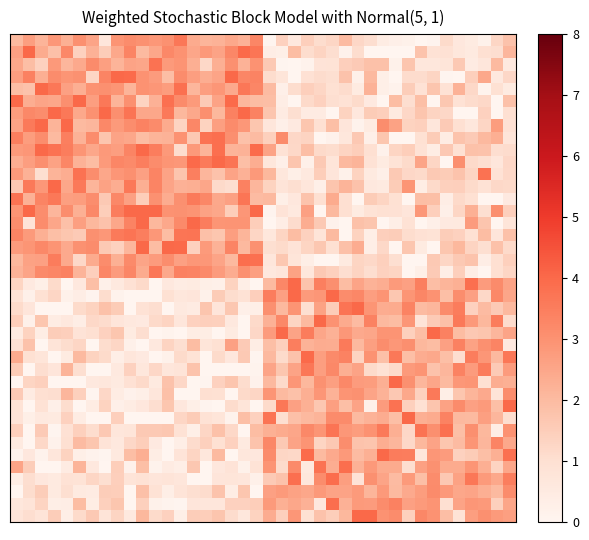

Reading right to left, list all the values displayed in this chart.

row_0: 1.8	1.3	0.2	0.5	0.6	1.2	0.1	0.0	0.2	0.3	0.4	1.0	1.2	2.0	1.3	1.1	1.5	0.6	1.4	0.1	3.3	2.2	2.5	2.2	2.1	2.4	3.7	3.0	2.9	3.0	3.1	2.9	0.7	2.6	3.1	2.3	2.9	2.2	2.7	2.0
row_1: 2.1	1.1	1.0	0.5	0.7	0.9	0.9	1.8	0.0	0.0	0.0	0.0	1.1	0.2	1.0	1.3	1.1	2.0	0.3	0.4	3.7	4.0	3.3	2.6	2.8	2.5	3.0	3.2	2.5	2.0	3.3	2.4	1.5	2.2	1.4	3.2	1.9	2.4	4.0	2.6
row_2: 0.6	2.0	0.7	0.5	1.6	0.8	0.7	0.7	1.7	0.2	1.8	1.8	1.6	1.5	0.9	0.8	0.1	0.0	0.0	1.6	3.0	2.2	3.0	2.3	1.2	2.3	2.9	2.8	3.8	2.5	2.6	2.2	2.7	3.2	2.4	2.1	2.8	1.4	1.9	2.5
row_3: 1.2	0.6	2.4	1.5	0.0	0.1	1.3	1.1	1.1	0.0	0.3	2.1	0.2	1.8	1.0	1.1	0.9	0.0	0.8	1.1	3.4	3.3	4.0	2.5	2.3	2.7	3.1	1.9	2.8	3.0	3.9	4.0	3.3	1.3	3.0	2.9	3.1	2.3	3.4	2.7
row_4: 0.5	1.0	0.1	1.2	2.2	0.9	1.7	0.9	1.5	0.1	0.3	2.2	0.5	1.1	0.9	1.3	1.5	1.1	0.3	2.0	3.3	3.7	2.4	2.9	2.7	2.1	3.8	2.7	2.9	3.0	2.2	2.9	3.0	3.0	2.3	2.7	3.7	4.0	1.8	1.9
row_5: 1.8	0.0	1.2	1.1	0.9	1.7	0.0	1.9	1.0	2.0	0.0	0.6	1.1	0.9	1.0	1.4	1.2	0.0	0.4	1.9	2.0	2.1	4.0	2.6	1.6	2.8	3.2	3.8	2.2	1.3	3.0	2.2	3.7	2.7	4.0	3.1	2.5	2.5	2.3	4.0
row_6: 1.0	0.0	1.4	0.0	0.0	1.2	1.3	1.7	1.2	0.5	1.4	1.6	0.6	1.4	0.0	0.4	0.5	1.0	0.5	1.7	3.4	4.0	3.4	2.1	3.1	2.5	2.1	3.6	2.5	2.5	3.7	3.1	4.0	3.0	2.5	3.7	4.0	3.1	3.2	2.7
row_7: 0.9	2.7	1.3	0.7	1.0	1.6	0.7	1.4	1.4	2.6	3.1	0.5	0.1	0.7	1.9	1.0	1.7	0.6	0.3	0.7	1.7	2.9	3.2	2.7	1.4	3.3	1.3	2.4	3.2	3.4	3.1	2.8	3.2	2.1	2.0	4.0	2.2	4.0	3.6	2.6
row_8: 0.8	2.3	2.0	1.6	1.8	0.4	1.5	1.0	0.0	0.0	1.7	0.3	1.7	0.7	0.2	0.0	1.3	1.2	3.2	1.4	2.0	1.8	3.1	3.9	3.8	1.6	3.0	2.2	2.2	2.0	2.5	2.6	1.7	3.2	2.2	3.5	2.0	3.1	2.7	3.5
row_9: 1.1	1.0	1.8	1.8	1.0	1.6	0.4	0.9	1.5	1.3	0.2	1.0	1.5	1.3	1.1	1.2	1.9	1.2	0.9	2.6	3.9	2.2	2.2	3.9	2.2	2.8	1.1	2.8	3.5	4.0	3.3	2.7	2.8	2.5	2.9	3.5	3.8	4.0	2.9	2.8
row_10: 1.2	0.7	1.0	1.2	3.1	0.0	1.3	2.6	1.1	0.8	0.5	0.9	2.2	2.0	0.8	1.6	0.2	1.7	0.3	0.7	2.3	1.9	3.7	4.0	3.6	4.0	2.8	2.9	3.1	3.5	3.2	3.3	2.8	1.9	2.2	3.3	2.6	3.1	2.7	2.3
row_11: 1.2	0.9	3.8	1.3	1.8	1.5	1.6	1.2	1.2	1.6	0.3	0.5	1.4	0.2	0.7	1.5	0.6	0.3	0.7	2.1	2.8	2.2	2.6	1.8	2.1	3.4	1.7	2.6	3.3	2.7	3.1	2.9	2.5	3.1	3.8	2.3	2.2	1.0	2.2	2.8
row_12: 1.2	1.2	0.9	1.1	1.4	1.4	1.2	0.4	2.9	1.5	0.5	0.6	1.8	2.2	1.7	0.3	0.7	1.0	0.8	1.4	2.1	3.4	1.0	1.2	2.5	2.3	2.2	2.5	3.3	2.3	3.6	2.3	2.6	2.1	3.6	2.5	4.0	2.8	3.6	1.6
row_13: 0.5	0.0	0.0	0.9	1.2	0.4	1.9	1.9	0.0	0.9	1.3	1.6	0.0	1.0	2.4	1.0	1.8	0.6	0.3	2.0	2.0	3.7	2.6	2.4	3.3	3.6	3.0	2.4	3.0	1.5	2.6	3.2	1.6	3.1	2.7	2.7	3.6	3.3	2.2	3.8
row_14: 1.4	3.1	1.0	2.3	1.3	0.3	1.4	2.8	0.7	0.9	1.0	0.9	0.5	1.0	2.0	0.0	2.6	0.6	0.8	0.1	4.0	2.9	1.5	2.5	2.6	2.9	3.0	3.0	4.0	4.0	4.0	3.5	1.5	3.2	2.3	3.1	2.1	3.1	4.0	3.0
row_15: 0.8	0.0	1.7	2.8	0.6	0.5	0.3	0.0	0.9	0.3	0.0	1.7	1.8	0.0	0.2	1.6	2.3	1.1	0.4	0.0	1.5	2.9	3.0	2.9	3.5	4.0	3.2	2.4	2.1	4.0	3.4	2.5	1.8	2.1	2.7	1.9	2.5	3.1	0.8	3.1
row_16: 1.8	0.7	1.9	0.9	1.4	1.5	0.9	0.9	1.1	1.5	1.5	0.3	1.3	0.0	2.0	0.8	1.4	1.9	1.3	0.7	1.3	2.1	2.7	1.7	1.9	3.7	3.7	1.9	2.9	3.5	3.7	3.6	2.8	3.0	1.6	1.7	1.9	2.3	2.8	3.3
row_17: 1.2	1.8	1.0	1.3	2.1	1.7	0.0	0.5	1.7	0.0	1.2	0.3	2.3	1.9	1.0	1.7	1.3	0.8	1.1	1.0	3.0	2.1	3.3	2.2	2.8	1.4	4.0	4.0	1.9	4.0	2.1	1.4	1.6	3.2	3.0	2.4	2.9	3.2	2.9	2.8
row_18: 1.4	1.0	0.4	1.8	1.6	1.3	1.6	0.0	0.0	1.0	1.4	1.2	1.3	0.5	0.0	0.0	0.3	0.8	1.7	0.7	3.8	3.9	2.0	2.6	2.9	2.9	2.6	3.1	2.8	2.6	3.2	2.3	3.2	2.4	1.2	2.4	3.5	2.6	2.6	2.1
row_19: 1.3	1.0	0.0	0.4	1.4	0.3	1.6	0.3	0.0	1.3	1.4	1.1	1.3	1.0	1.4	1.7	0.7	2.6	0.7	0.6	2.7	3.0	2.4	2.8	3.2	3.4	3.4	2.4	3.7	2.4	3.3	2.8	3.3	1.4	2.2	3.4	3.3	3.2	2.5	2.2
row_20: 2.6	3.2	2.8	3.9	2.3	2.1	1.9	3.5	2.7	2.8	2.3	2.2	2.5	1.9	3.1	3.4	1.8	4.0	3.3	2.0	0.0	0.3	1.4	0.2	0.3	0.5	0.4	0.6	0.0	1.2	0.9	0.6	0.2	1.9	0.6	0.0	1.1	0.3	0.6	1.3
row_21: 2.5	3.2	1.2	2.6	3.1	1.9	3.0	3.3	2.9	1.7	2.9	2.7	3.3	3.1	4.0	2.9	2.8	4.0	2.6	3.5	1.4	0.9	1.1	1.5	0.2	0.7	0.7	1.0	0.0	0.0	0.0	0.1	1.1	0.1	0.4	0.2	1.3	1.0	0.2	0.9
row_22: 2.1	1.6	2.0	1.4	3.6	3.2	2.1	2.0	3.3	2.4	2.4	2.9	4.0	3.7	1.5	2.6	1.0	2.9	2.1	3.0	0.3	0.3	1.7	0.7	1.7	0.5	0.6	0.0	1.0	0.9	0.0	1.5	1.8	1.3	1.1	0.0	0.0	0.0	0.7	1.2
row_23: 1.1	3.5	2.1	2.8	3.6	1.9	1.6	0.8	2.9	2.0	2.1	3.4	2.0	2.4	3.0	4.0	2.0	1.3	3.2	2.2	1.2	0.0	0.6	1.4	1.5	1.4	0.7	1.3	1.2	0.5	0.6	0.7	1.1	1.2	0.4	0.6	0.4	1.7	0.2	1.5
row_24: 2.5	2.1	1.7	1.6	1.9	3.4	4.0	1.9	1.4	2.9	2.9	2.5	2.4	2.8	2.2	2.5	3.5	2.6	4.0	2.8	1.2	0.0	0.5	0.0	0.4	0.4	0.0	0.1	0.0	1.1	0.5	1.7	1.4	1.0	0.8	1.5	1.5	0.4	1.4	0.5
row_25: 0.5	3.3	3.0	2.6	3.4	2.6	2.0	2.1	3.1	2.9	3.1	2.7	2.1	3.6	2.3	2.4	2.2	3.5	1.4	1.9	0.4	1.6	2.7	0.9	0.8	2.0	1.0	1.3	0.6	0.0	0.2	1.3	1.1	0.0	1.3	1.1	0.8	0.0	1.8	0.9
row_26: 3.7	2.0	2.9	3.5	1.0	1.9	2.5	2.4	1.9	3.6	1.8	3.0	1.3	3.4	3.2	2.7	4.0	1.8	1.1	2.1	0.0	1.6	0.6	1.1	0.0	0.9	1.1	0.2	0.0	0.6	0.7	0.3	1.1	1.4	2.0	0.5	0.0	0.8	0.9	2.4
row_27: 2.8	1.6	3.5	2.8	3.4	2.1	1.8	2.9	2.8	1.2	0.9	1.1	2.6	2.3	3.2	2.7	3.7	2.6	1.7	2.6	0.1	0.0	0.0	0.0	0.0	1.8	0.8	0.7	1.2	0.7	1.4	0.6	0.0	0.0	1.0	2.2	0.7	1.0	0.0	1.5
row_28: 2.3	2.3	0.9	2.9	2.8	2.0	2.5	2.1	3.1	4.0	2.3	2.7	2.8	3.2	2.7	3.0	2.1	2.9	1.2	2.0	0.2	1.1	1.7	1.4	0.0	0.0	1.2	1.8	0.5	1.2	0.9	0.5	0.7	0.6	0.0	0.0	0.0	1.4	1.3	0.0
row_29: 3.1	0.8	2.4	2.2	1.7	0.3	3.6	1.4	2.5	1.6	2.2	2.5	3.0	3.0	2.2	2.9	2.3	1.8	2.0	2.9	1.3	1.2	0.0	0.9	1.0	0.0	0.0	1.9	0.7	0.3	0.2	0.4	1.2	0.0	1.4	2.1	1.0	1.0	0.5	1.6
row_30: 4.0	1.9	2.8	2.6	3.2	2.6	1.7	1.0	1.4	3.8	2.8	0.2	2.6	1.9	2.7	1.7	2.3	2.6	3.7	1.2	0.0	0.8	1.1	0.0	0.1	0.3	0.6	1.7	1.0	0.6	0.4	0.3	1.4	0.4	0.0	1.1	0.3	0.9	0.0	0.9
row_31: 1.0	2.1	2.7	2.0	2.0	3.4	2.4	2.3	4.0	1.9	2.4	2.2	2.0	3.2	3.2	2.2	2.1	1.9	1.0	3.7	1.4	1.9	0.1	0.8	0.9	1.6	1.3	0.0	0.0	0.0	0.0	1.5	0.0	0.0	0.4	1.4	0.5	0.6	0.3	0.8
row_32: 3.0	0.4	2.1	3.1	1.9	3.8	3.1	3.8	1.2	2.3	3.6	3.0	2.7	2.9	3.7	2.9	3.2	2.5	2.4	2.3	1.9	0.0	1.2	1.8	1.3	0.3	0.9	1.7	1.6	1.6	0.8	0.7	1.7	1.1	1.4	0.9	0.1	1.6	0.0	1.5
row_33: 2.5	3.3	2.1	2.9	2.0	1.7	2.6	2.1	1.2	2.1	2.3	1.7	1.8	3.1	1.6	1.3	2.9	2.6	1.6	3.3	1.8	0.5	1.4	0.9	1.4	1.1	0.3	0.0	0.5	1.5	1.2	0.6	0.8	1.7	2.0	1.0	0.2	1.2	0.0	0.5
row_34: 3.8	2.3	1.9	1.5	1.4	2.8	2.9	0.7	3.5	3.5	4.0	2.3	2.0	2.8	2.4	2.0	3.9	1.2	1.3	3.2	0.6	0.7	0.0	2.0	0.7	1.3	0.8	0.0	0.4	2.3	1.9	0.6	0.0	0.1	0.3	1.3	0.7	0.2	0.6	0.1
row_35: 2.5	1.3	2.3	2.9	2.4	2.4	3.0	2.6	1.1	2.4	2.4	2.8	2.2	3.9	2.3	3.8	0.6	3.2	1.1	3.0	0.9	0.2	0.8	0.6	0.0	1.7	0.3	0.5	0.1	1.9	0.2	1.5	0.0	0.6	2.2	0.4	0.0	0.0	1.5	2.6
row_36: 3.5	2.5	2.8	3.7	2.6	1.6	3.1	1.9	2.8	2.0	2.5	3.1	0.8	2.7	3.9	3.1	0.7	3.9	1.8	1.6	0.2	0.7	0.8	0.7	0.0	0.0	0.7	0.8	0.7	0.9	0.8	1.5	1.0	1.3	0.9	0.9	0.5	0.6	1.1	0.4
row_37: 3.1	2.0	2.3	2.5	2.5	2.8	3.2	2.7	2.4	2.0	2.8	2.1	2.8	2.6	2.6	2.8	2.5	2.6	2.8	2.6	0.0	1.7	0.4	1.8	1.1	1.0	0.8	0.3	0.9	1.8	0.0	1.5	1.5	0.5	0.5	1.0	0.5	1.5	1.1	0.0
row_38: 2.5	1.4	2.8	2.9	2.6	1.0	3.0	2.8	2.7	3.4	3.1	2.8	2.8	2.2	3.9	0.6	2.2	2.5	2.3	2.8	1.5	1.4	1.4	0.7	0.7	0.7	0.0	0.1	0.2	1.4	0.0	1.7	1.4	0.4	1.9	0.4	0.3	1.3	0.8	0.7
row_39: 2.7	2.8	3.0	2.7	0.9	1.9	3.0	3.3	1.4	3.2	3.0	4.0	4.0	2.1	1.5	1.8	1.0	2.9	1.4	2.4	1.4	0.7	1.1	1.7	1.5	1.5	0.3	1.4	1.1	2.1	0.6	1.3	0.8	1.6	1.1	0.3	1.5	0.8	1.0	0.8